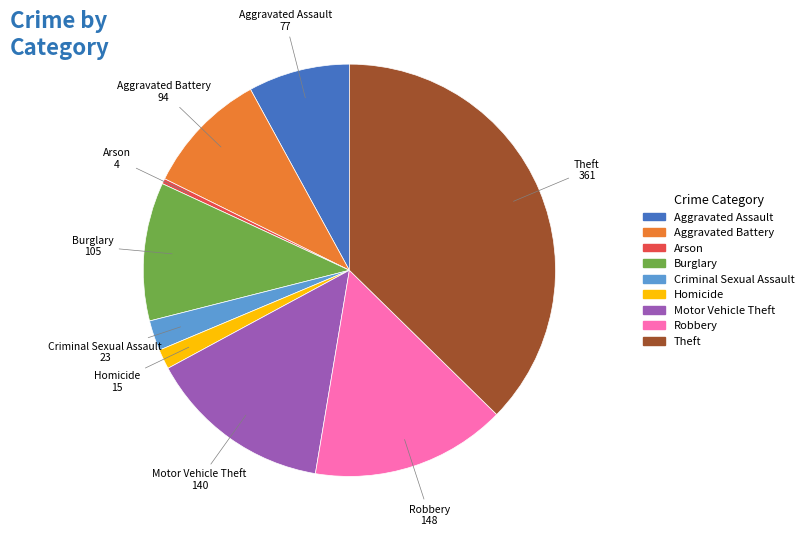

Between Burglary and Motor Vehicle Theft, which is larger?

Motor Vehicle Theft